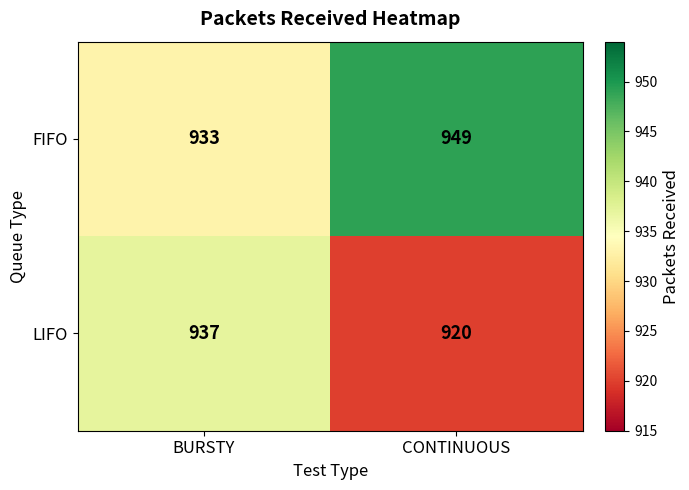

What is the smallest value displayed?

920